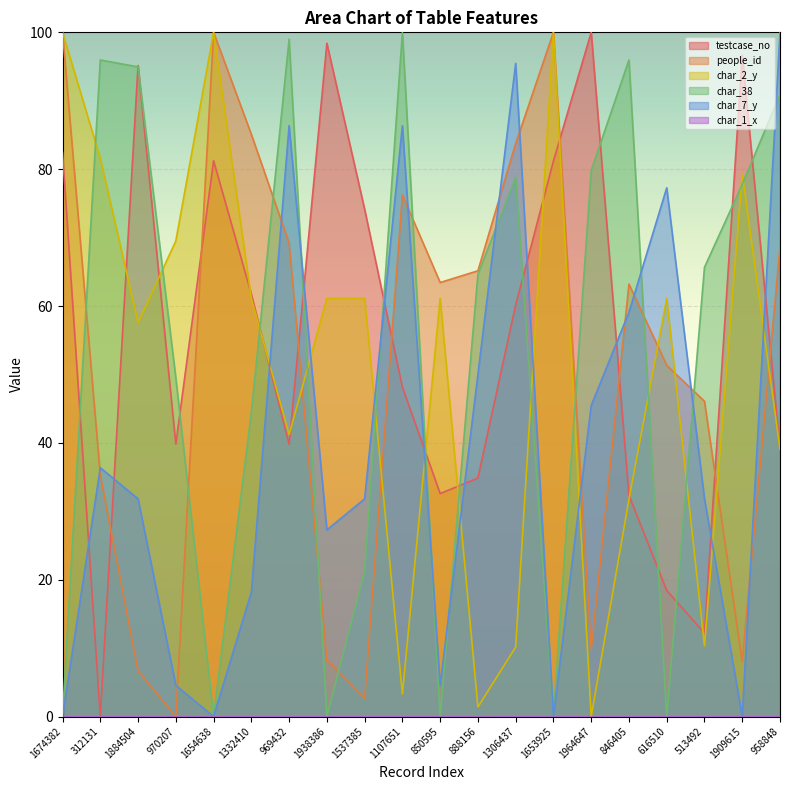

True or false: char_7_y and char_2_y cross at least once.

True